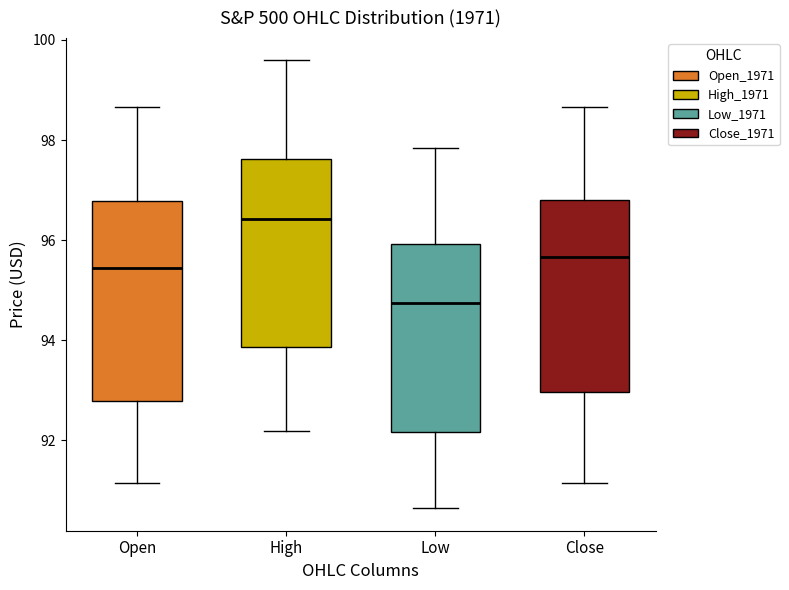

Where does the median line of the box for Open sit on the y-axis? The values are not printed on the chart, so give them approximately, as read against the axis.

95.4